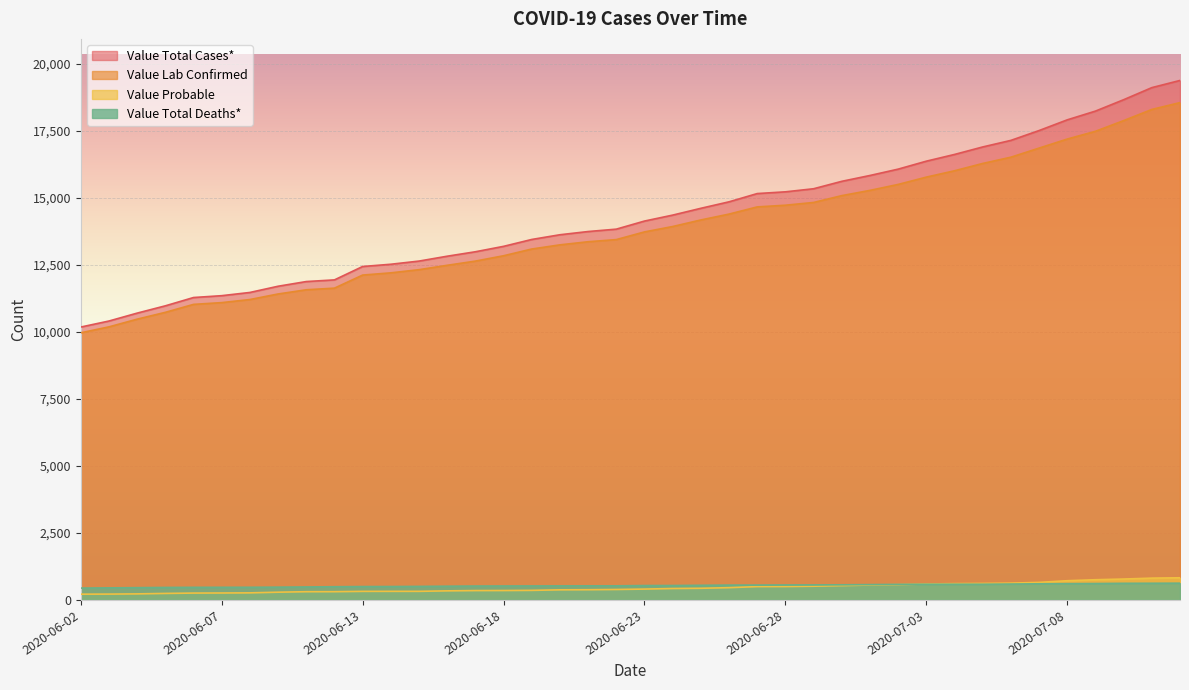

How many values in the Value Lab Confirmed series are below 13736?

20